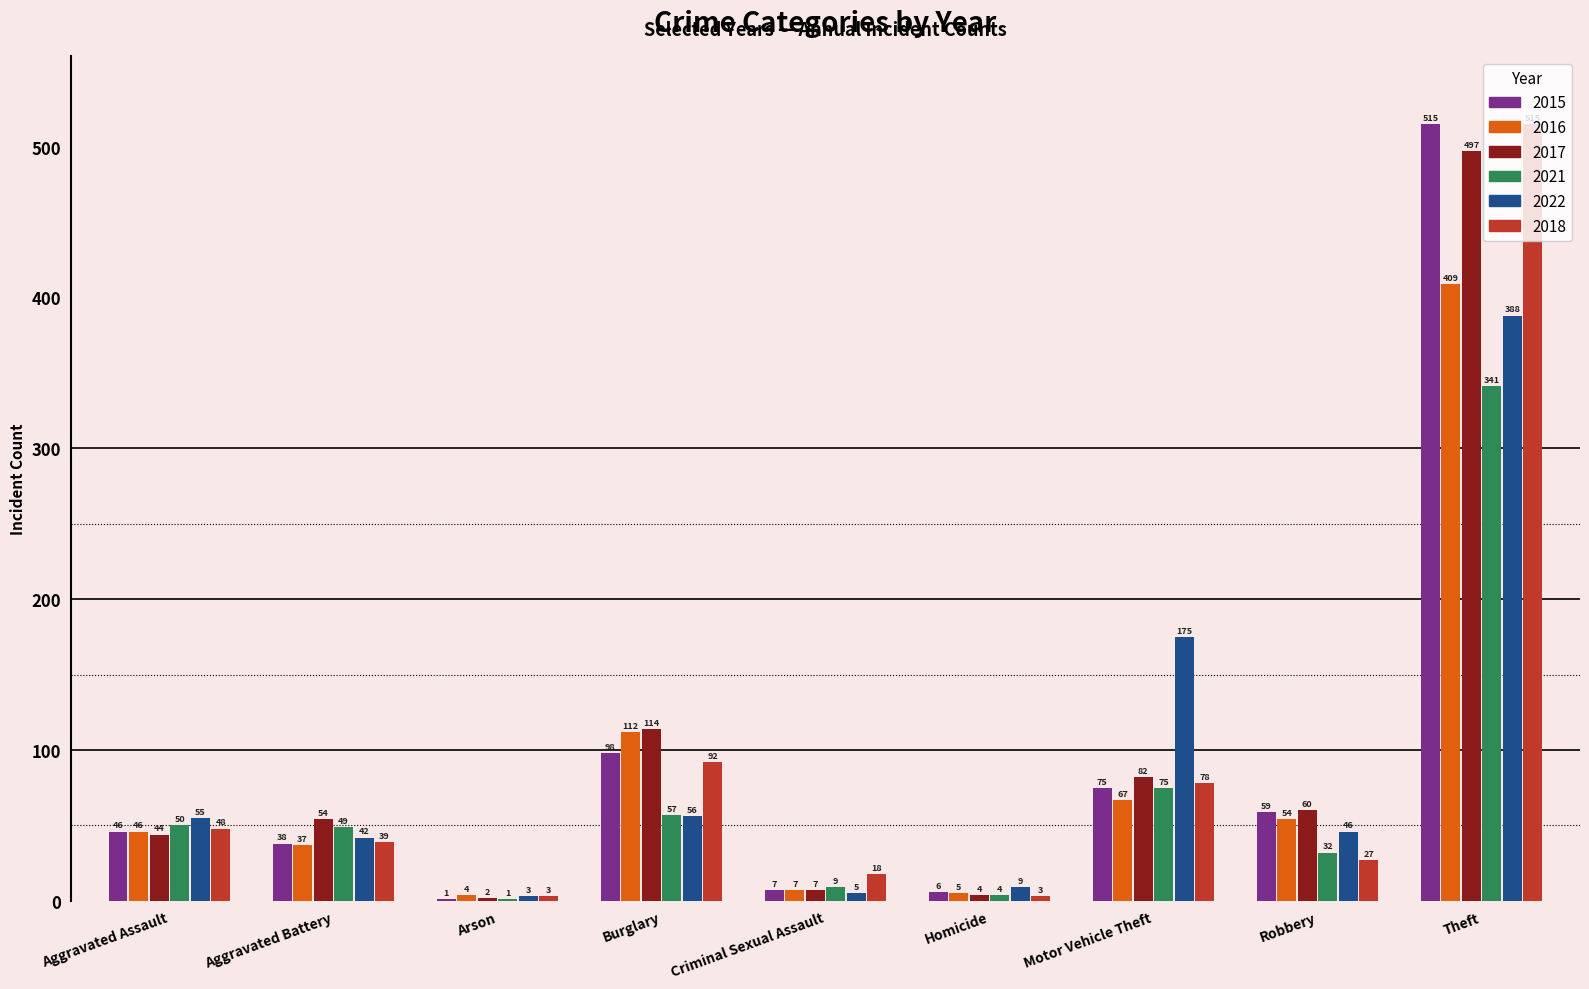

What are all the series names shown in the legend?

2015, 2016, 2017, 2021, 2022, 2018